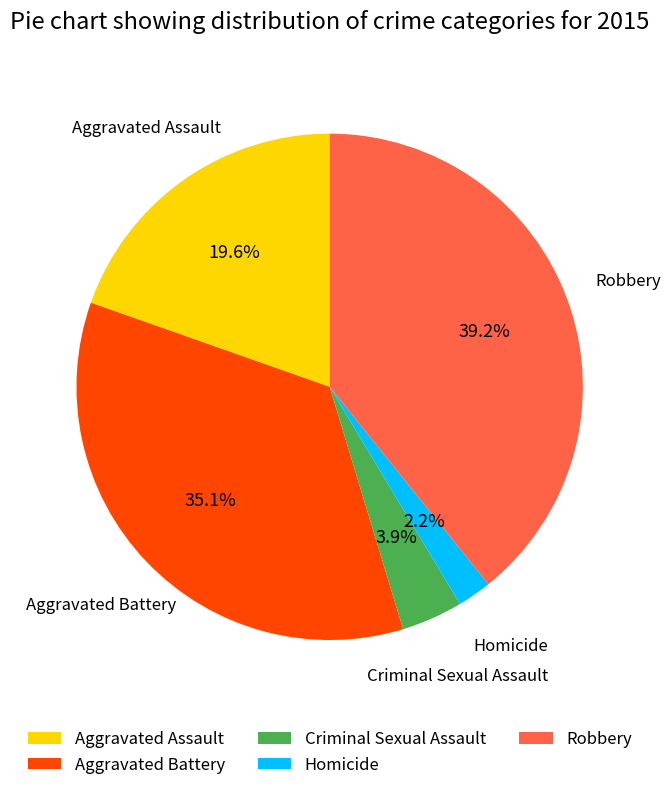

Which slice is the smallest?

Homicide